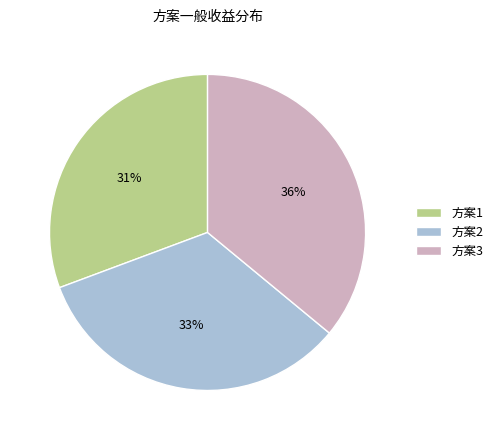

Is it true that 方案1 is 17% of the pie?

False